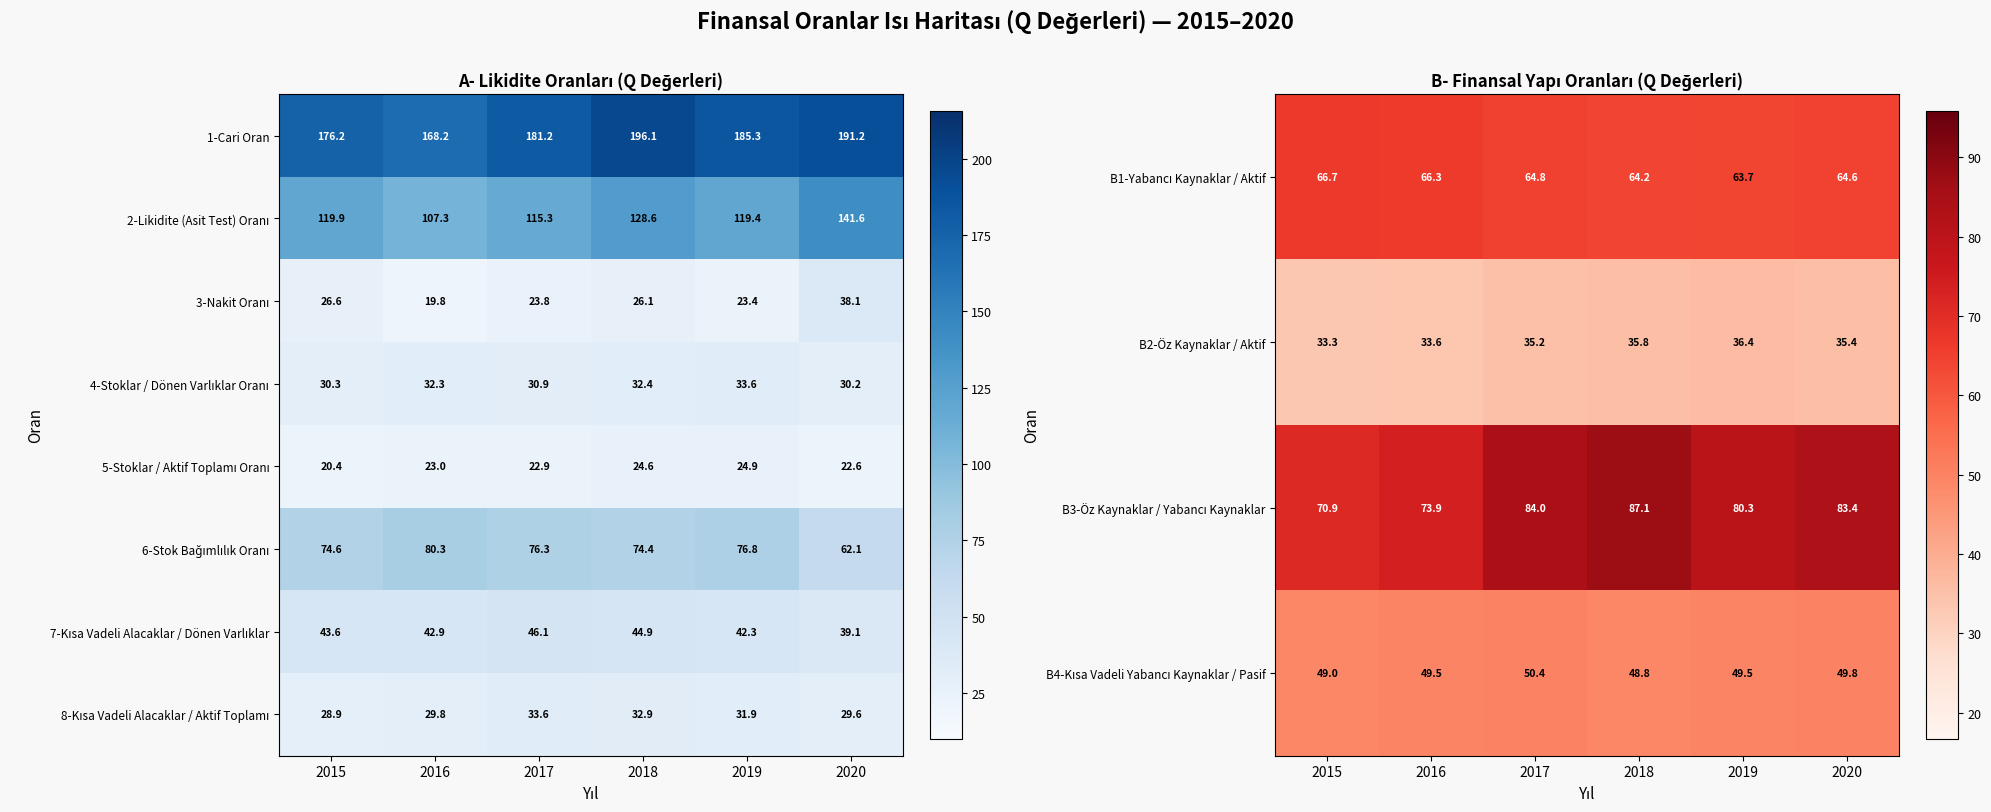

Which category has the lowest value in the 1-Cari Oran series?

2016